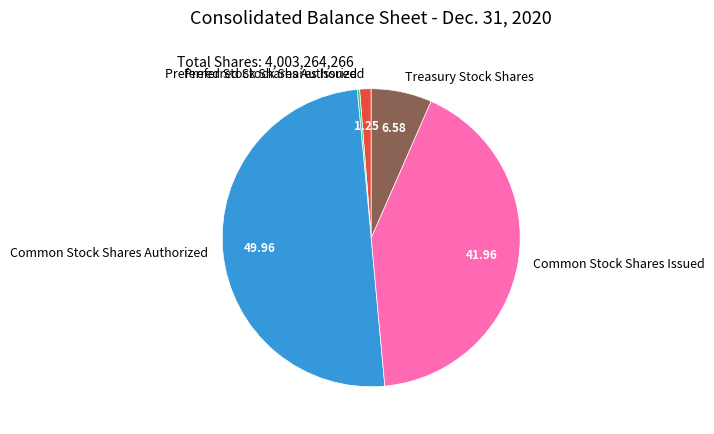

Which category has the biggest portion of the pie?

Common Stock Shares Authorized